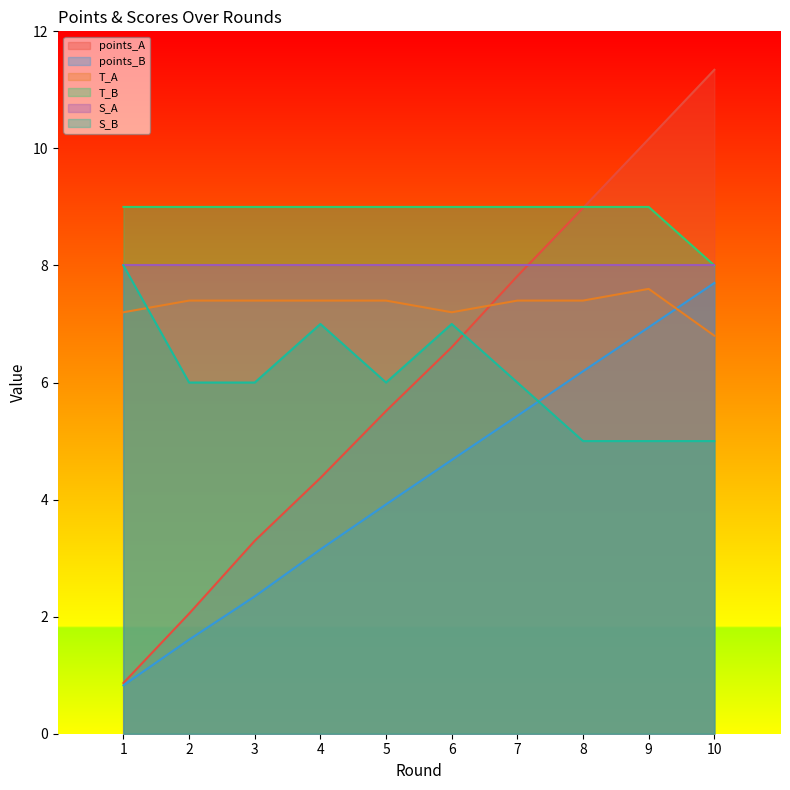

What is the approximate value of T_B at 3?

9.0